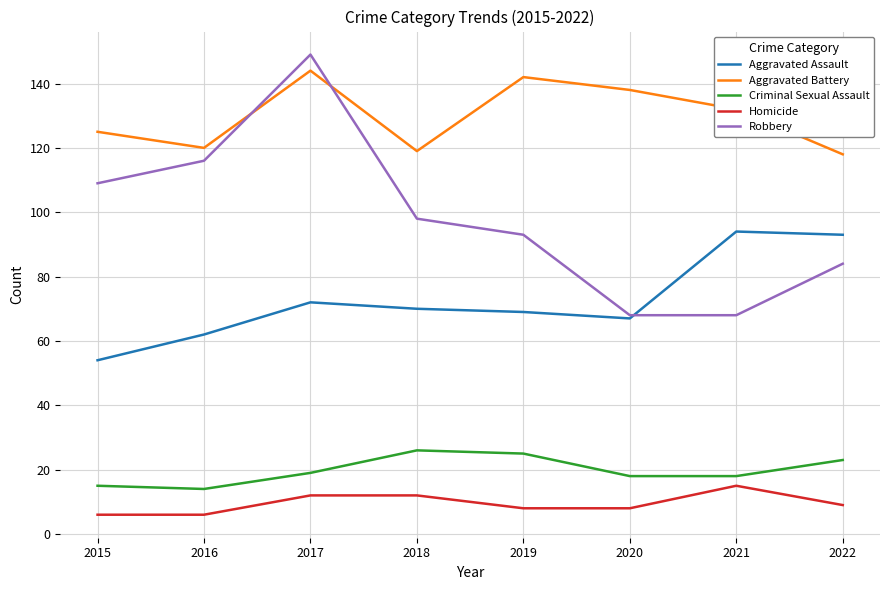

Between which two adjacent categories do Aggravated Battery and Robbery first intersect?

2016 and 2017